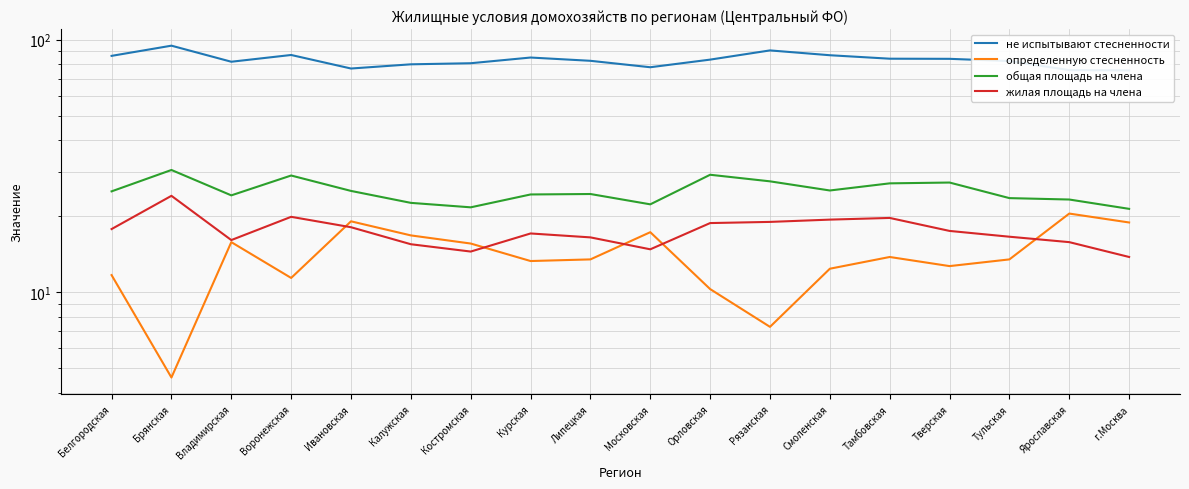

True or false: не испытывают стесненности and общая площадь на члена cross at least once.

False